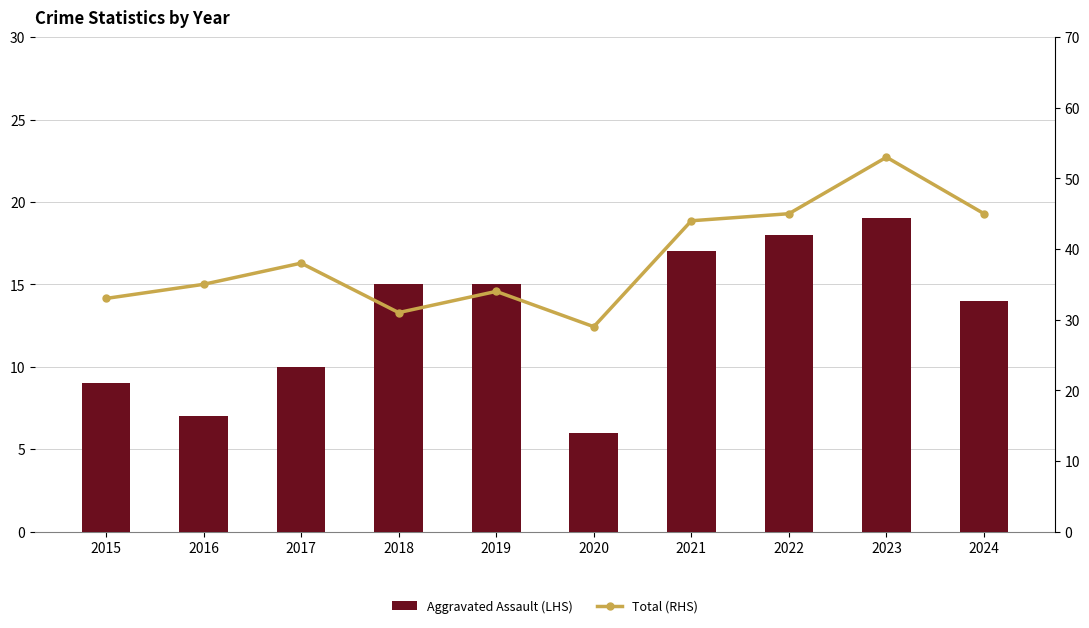

At which category does the chart reach its peak across all series?

2023